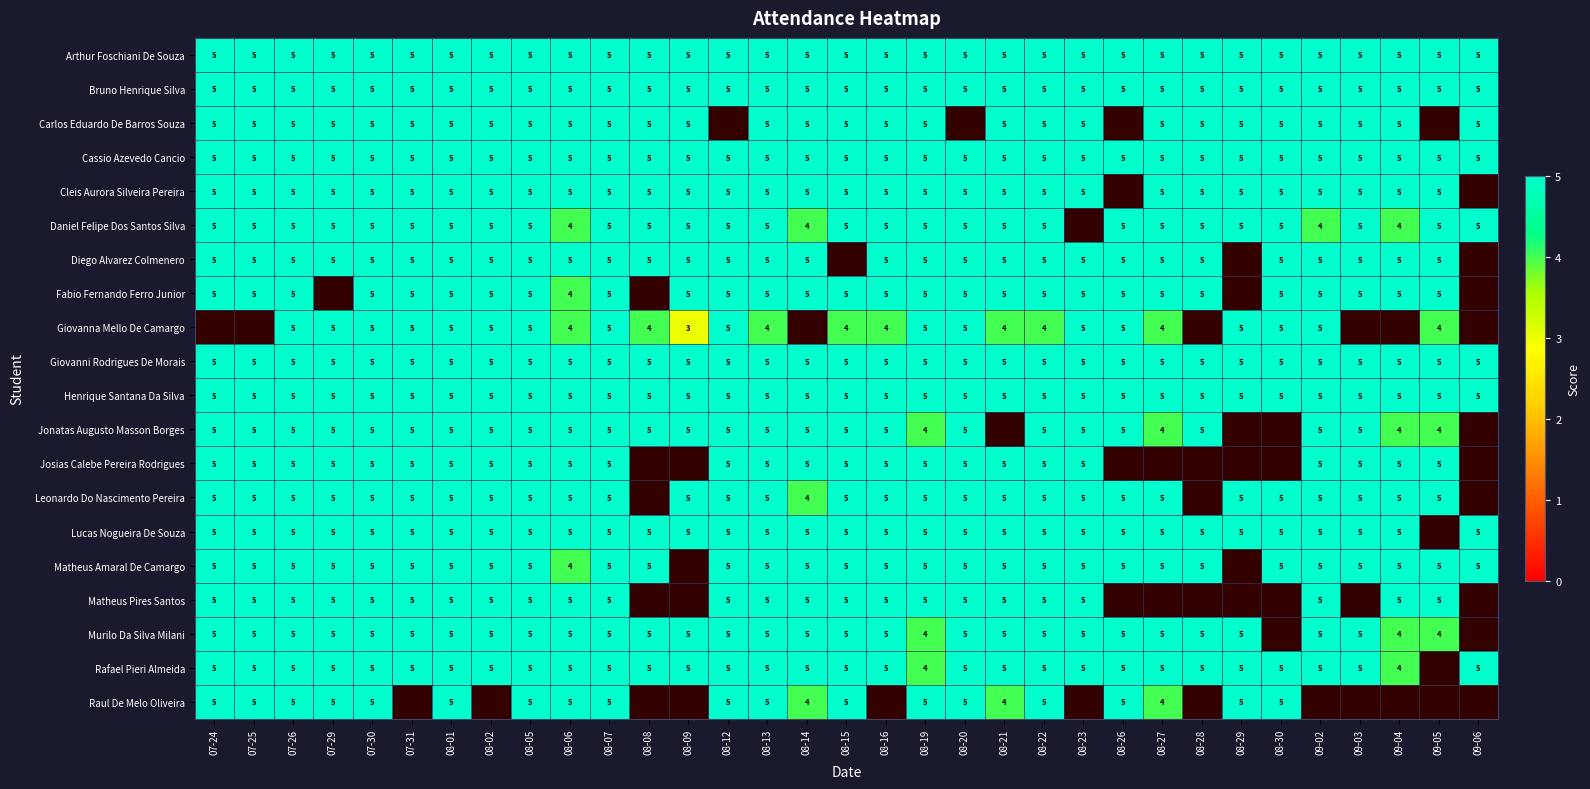

Between 09-03 and 08-08, which is larger?

09-03